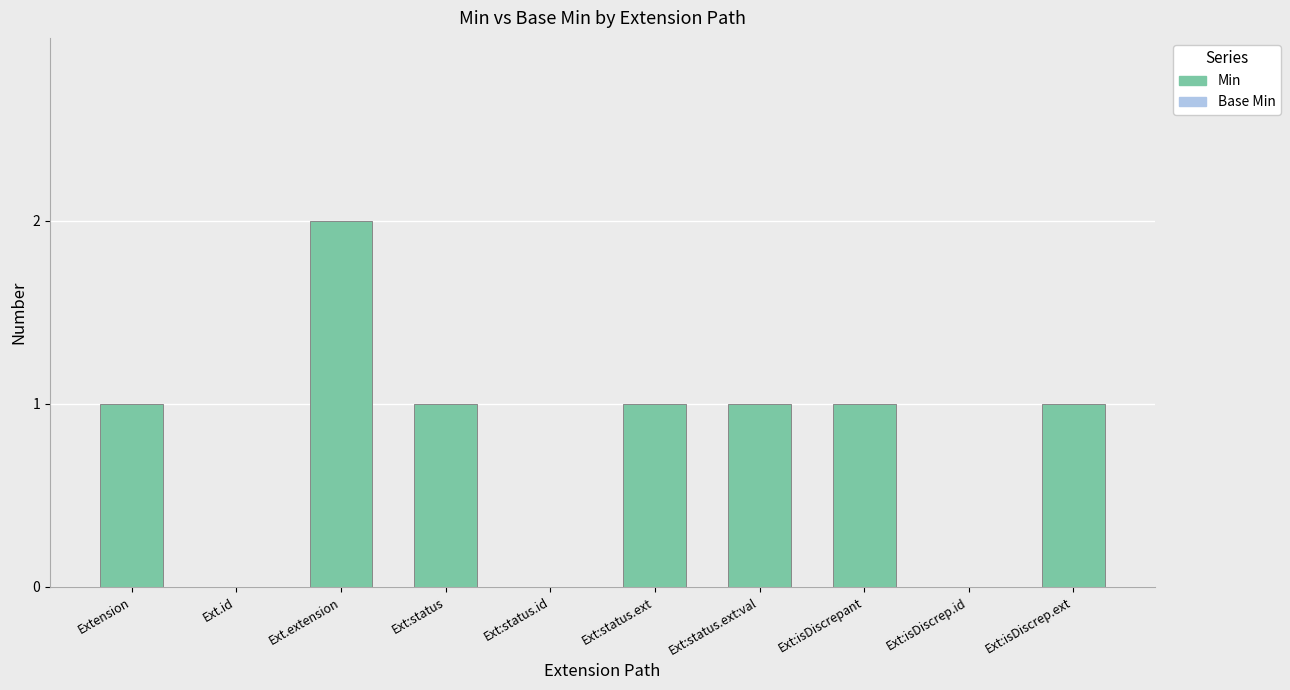

Between Extension and Ext:isDiscrep.id, which is larger?

Extension